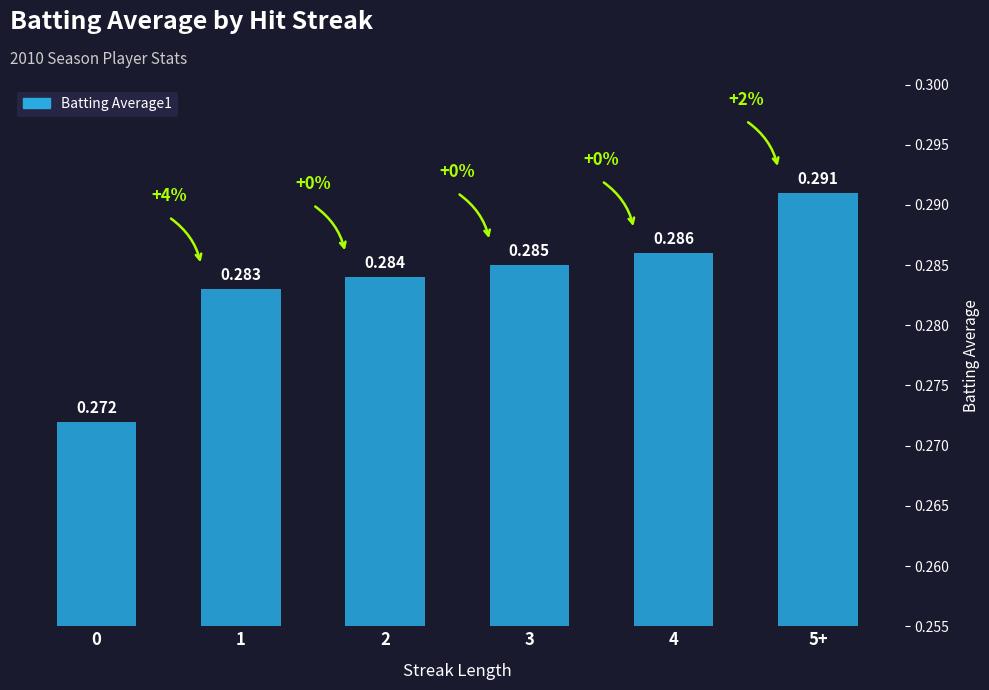

Are the bars grouped side by side (vs. stacked)?

No